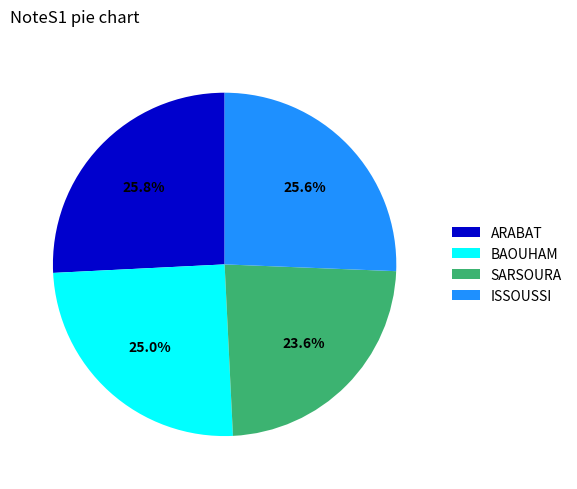

To the nearest percent, what is the difference between the largest and smallest slice percentages?

2%